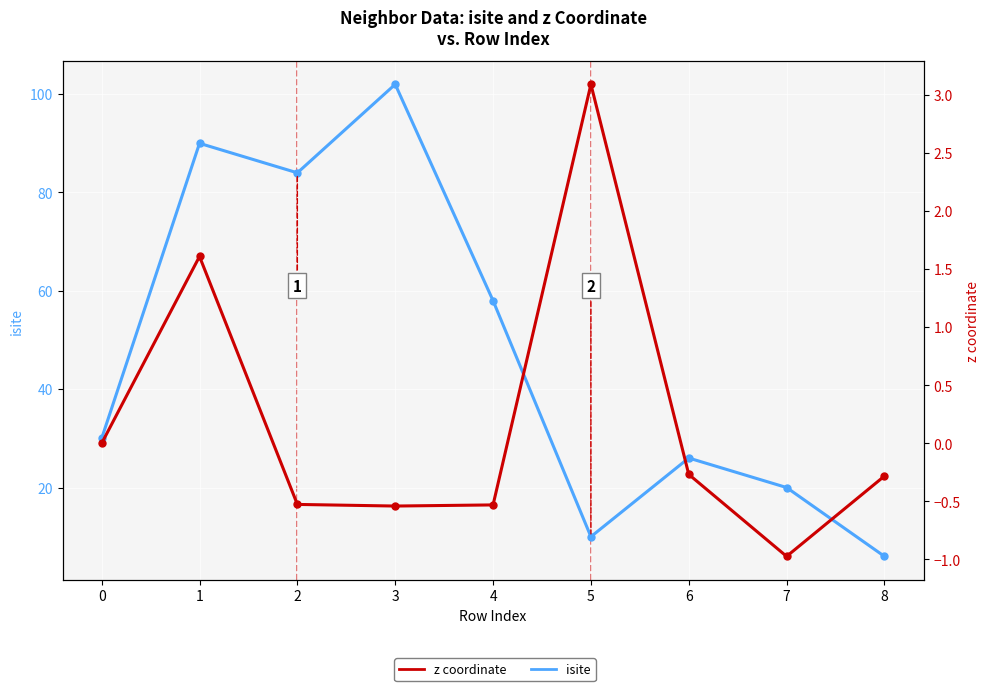

True or false: z has a value of 3.1 at 5.

True